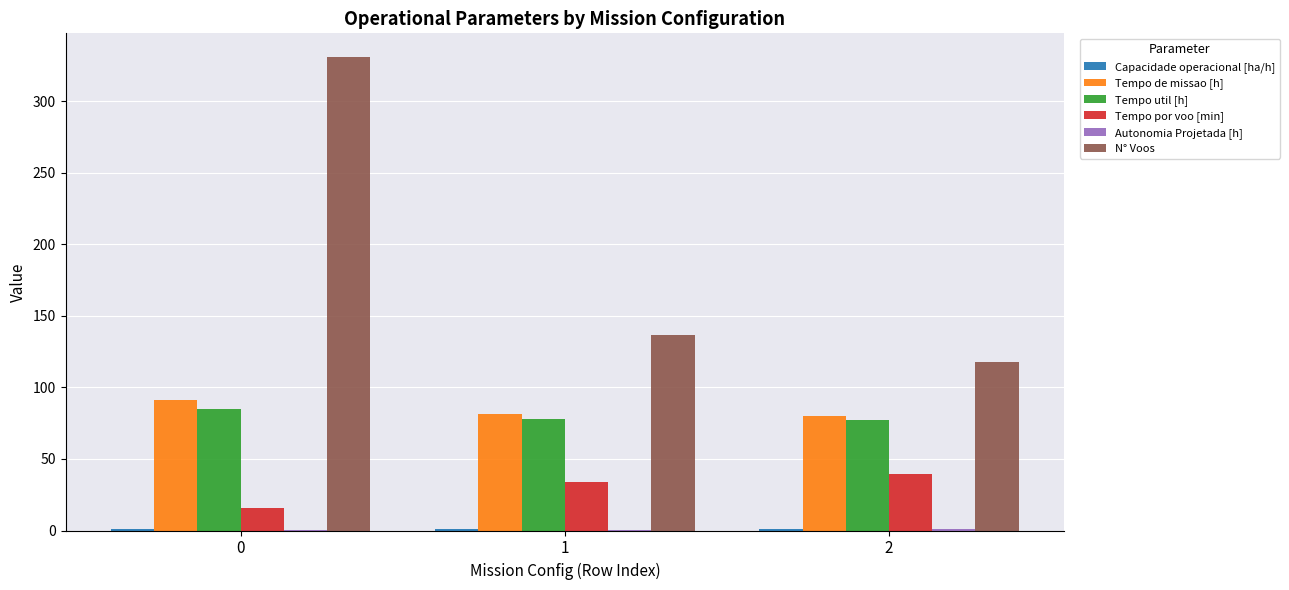

Which series changed the most between 0 and 2?

N° Voos